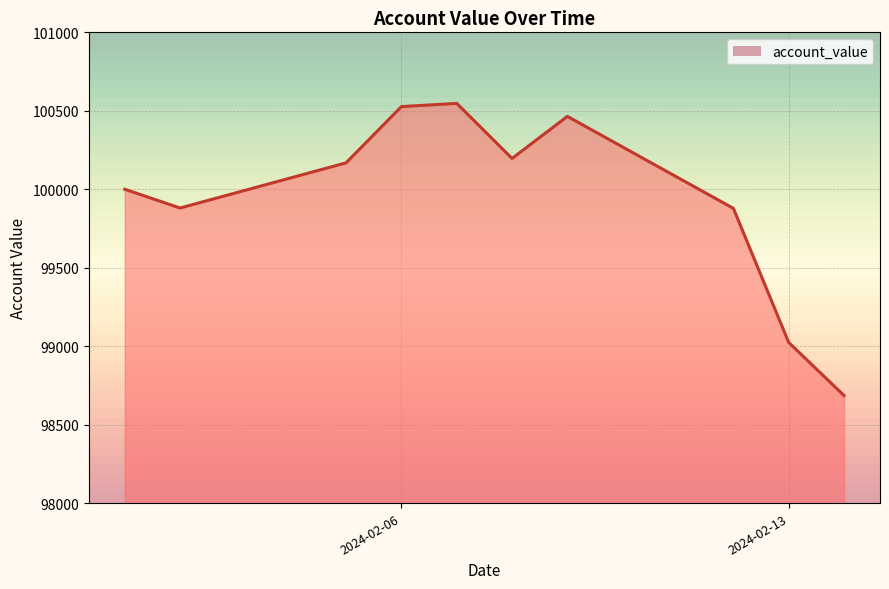

What is the smallest value displayed?

98685.3